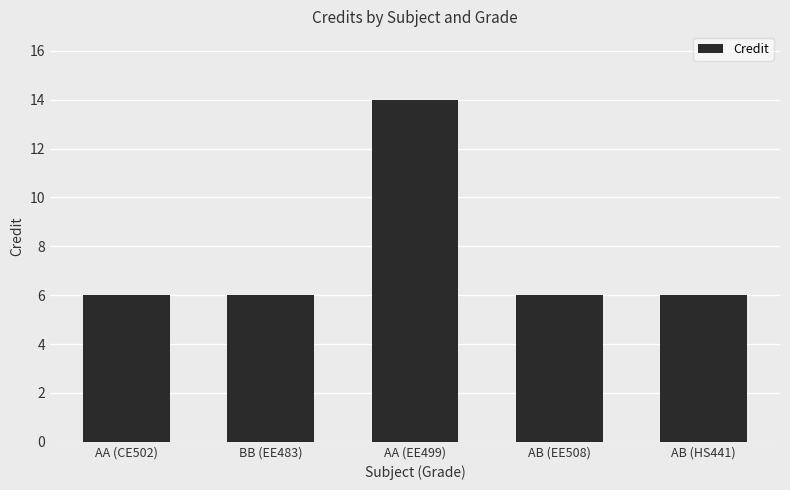

What is the change in value from AA (EE499) to AB (EE508)?

-8